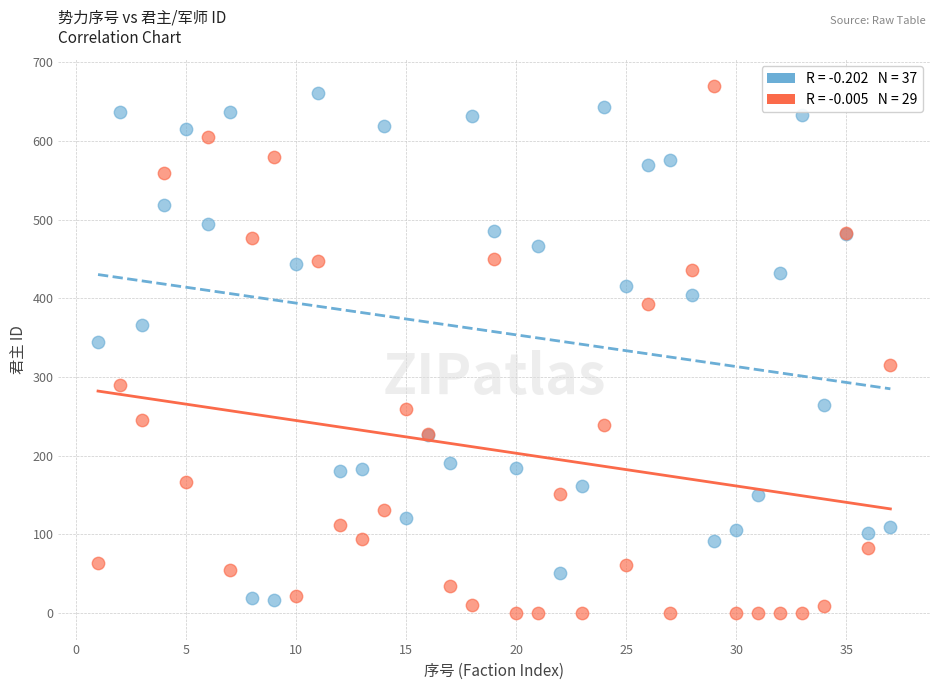

Across all series, what Y value is closest to 335?

344